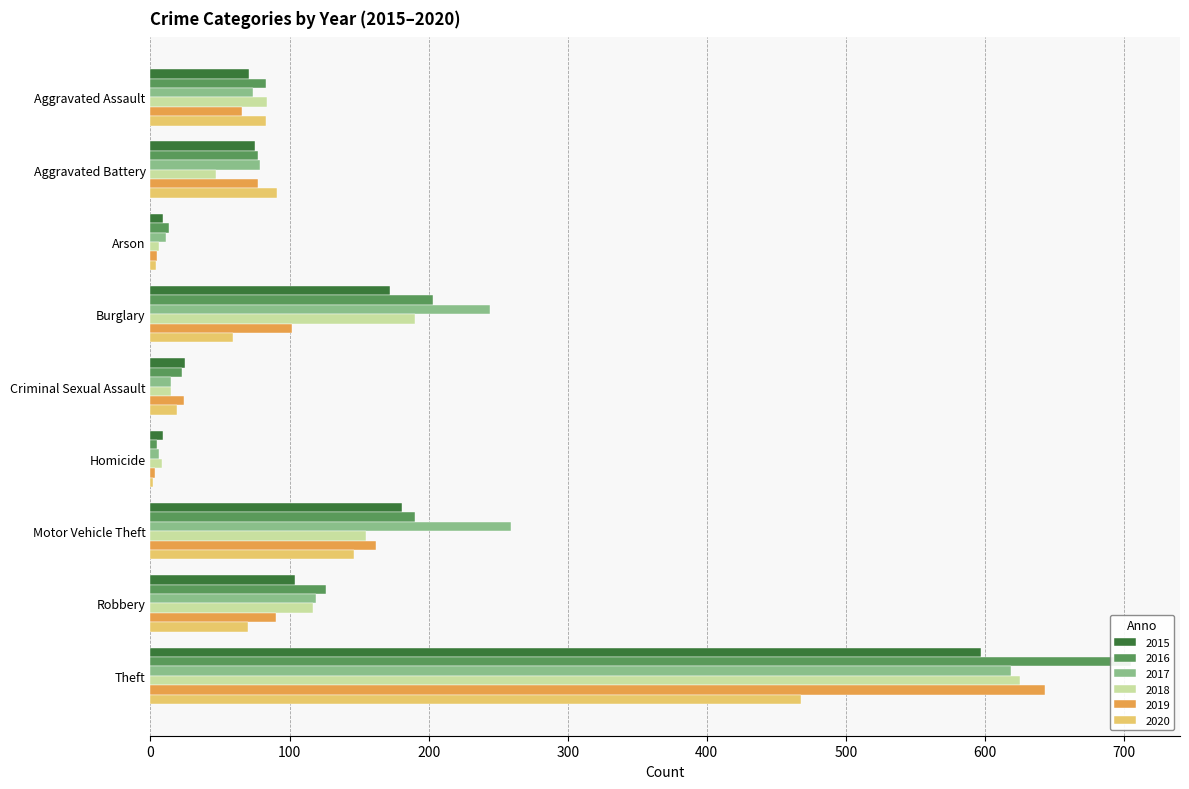

What is the label of the 2nd bar from the left?

Aggravated Battery